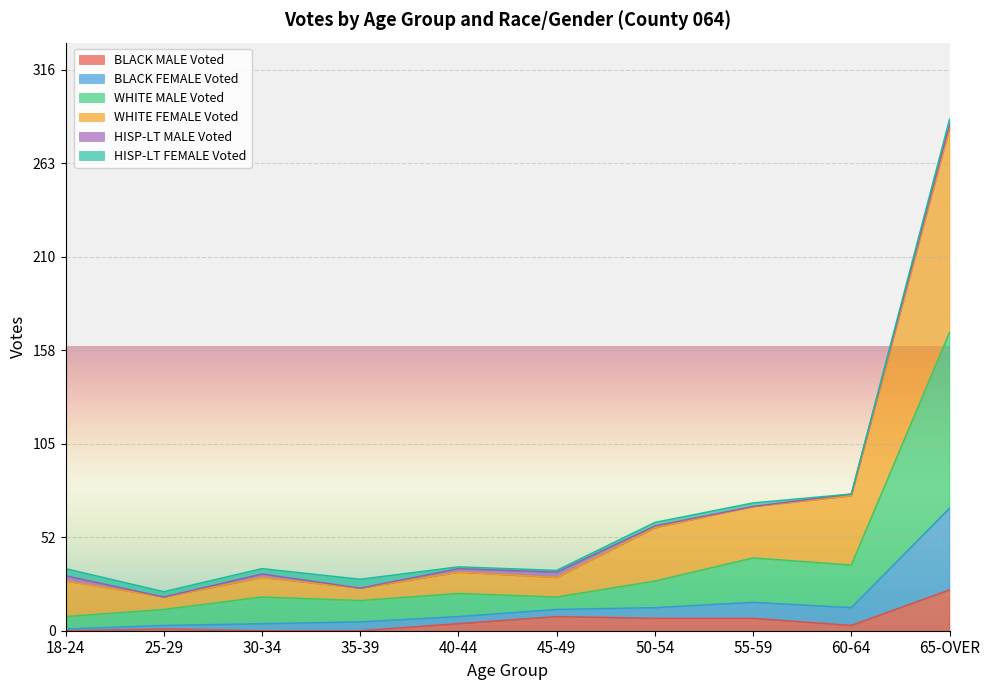

At which category is the sum across all series the highest?

65-OVER